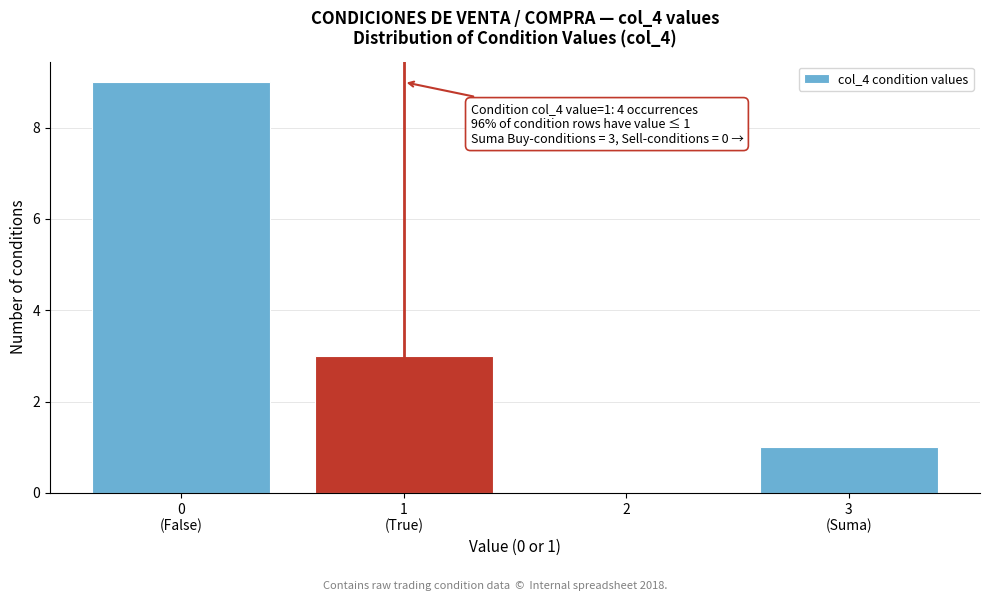

The chart shows a value of -6 at 2. True or false?

False